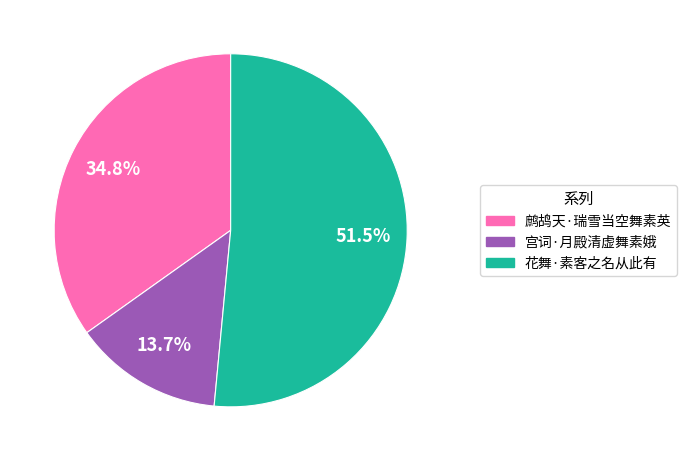

What is the largest slice in the pie chart?

花舞·素客之名从此有